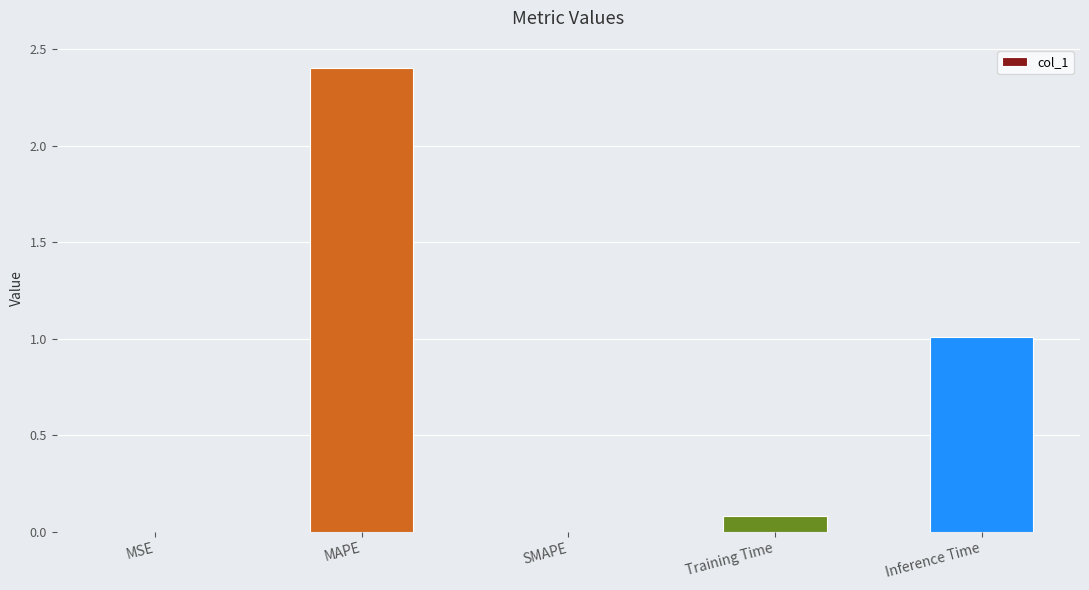

What is the sum of all values?

3.5